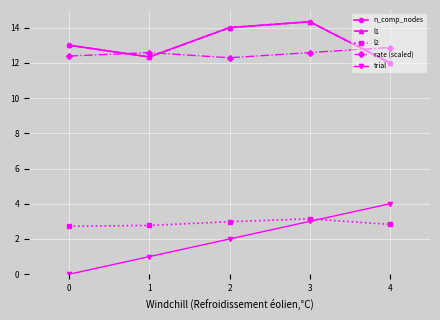

Is this an area chart (filled region under the line)?

No